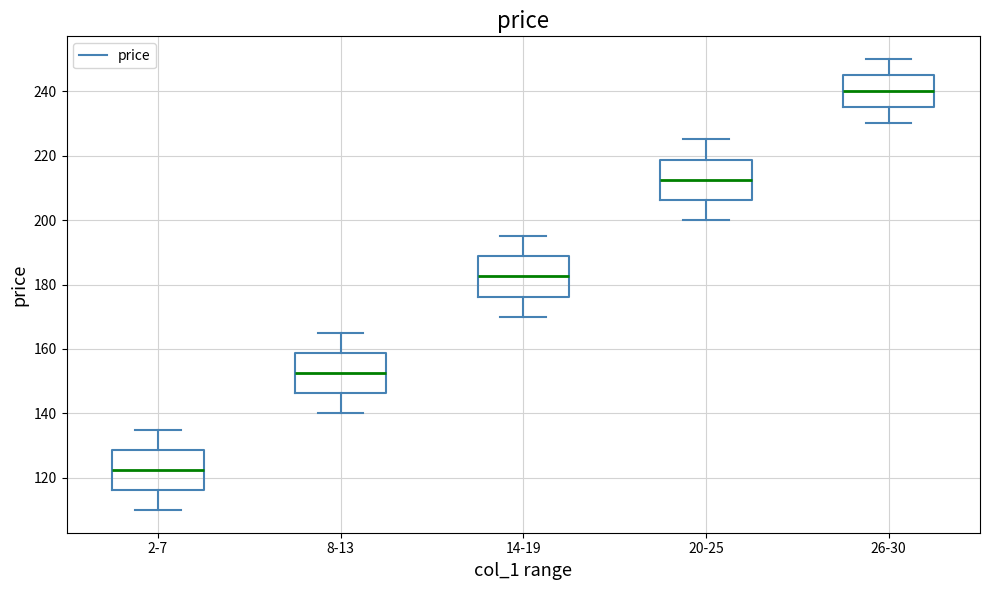

Reading left to right, read every box against the y-axis: the position of its median line, the range the box covers, and the ends of its whiskers. The values are not printed on the chart, so give them approximately, as read against the axis.

2-7: median 122, box 116 to 128, whiskers 110 to 136
8-13: median 152, box 146 to 158, whiskers 140 to 166
14-19: median 182, box 176 to 188, whiskers 170 to 196
20-25: median 212, box 206 to 218, whiskers 200 to 226
26-30: median 240, box 236 to 246, whiskers 230 to 250